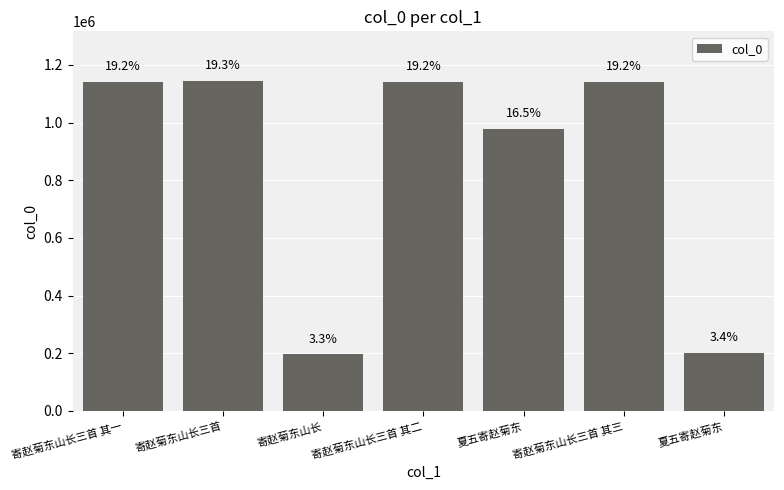

Does the chart contain any negative values?

No